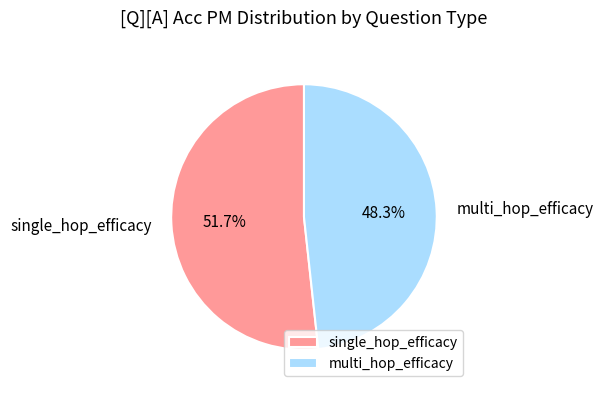

What is the smallest slice in the pie chart?

multi_hop_efficacy